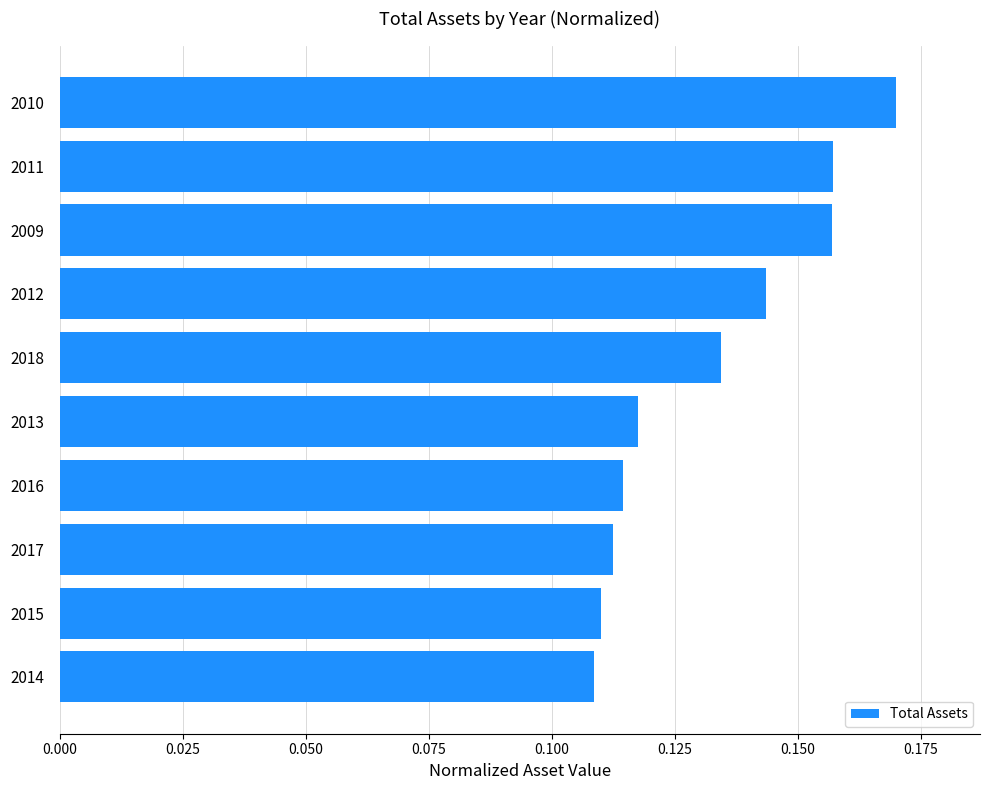

Is it true that the value at 2018 is 0.2?

False